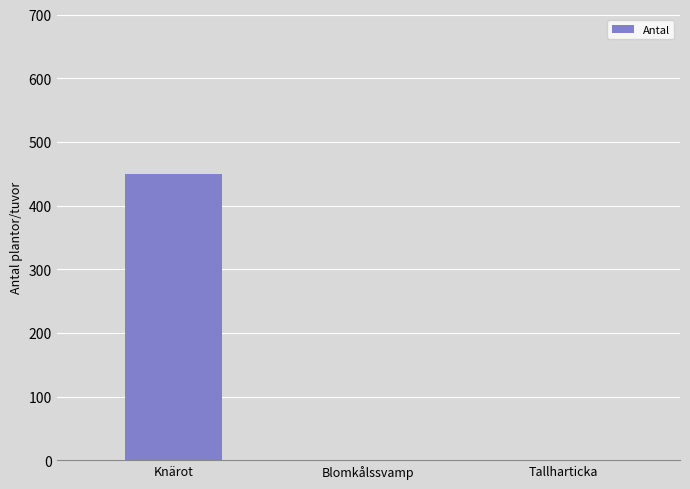

What is the average value?

150